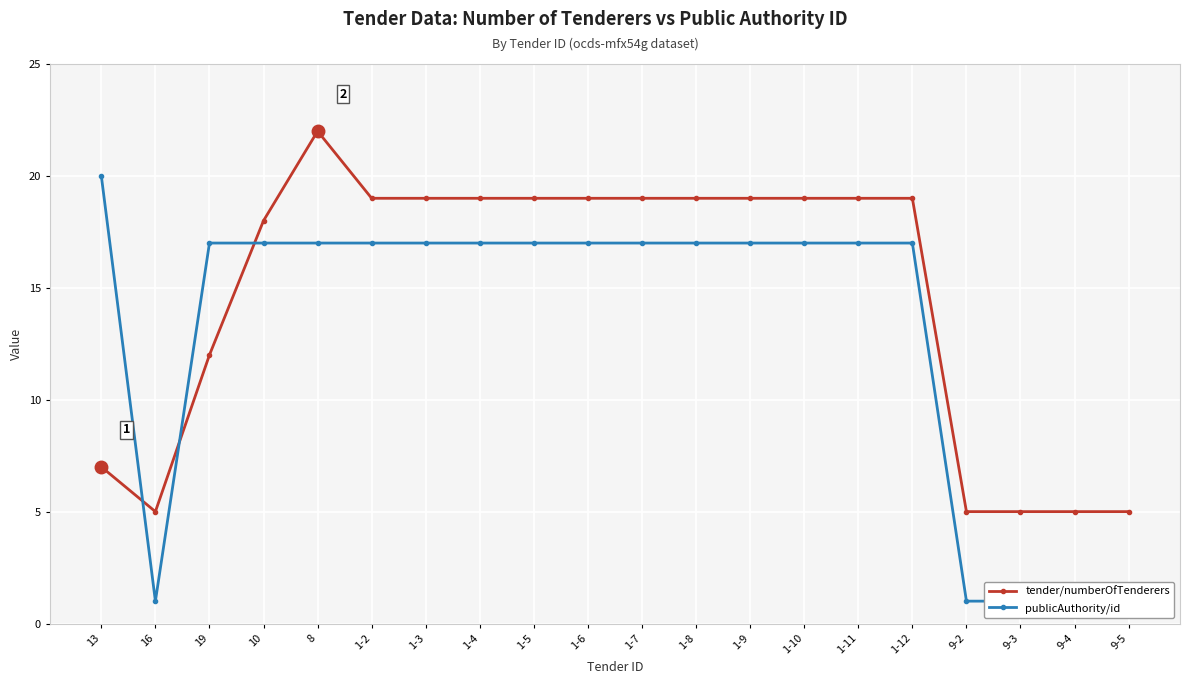

At how many categories does at least one series exceed 19?

2